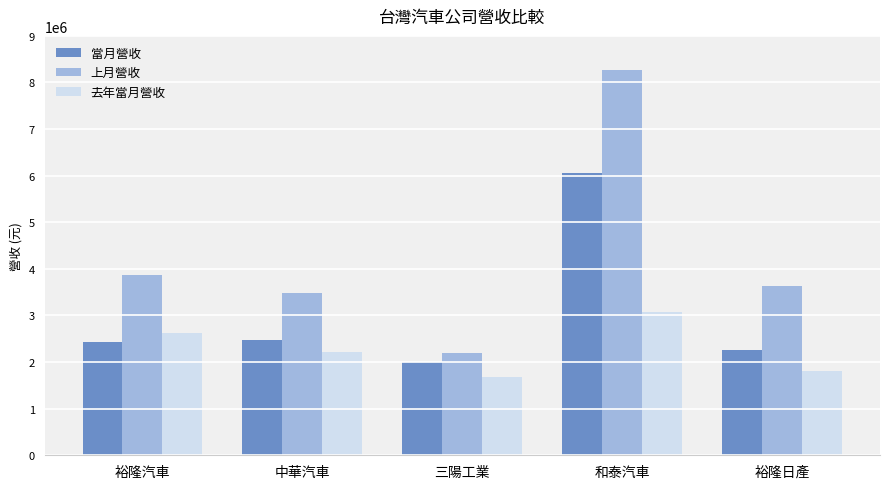

Is it true that 上月營收 equals 3486741 at 中華汽車?

True